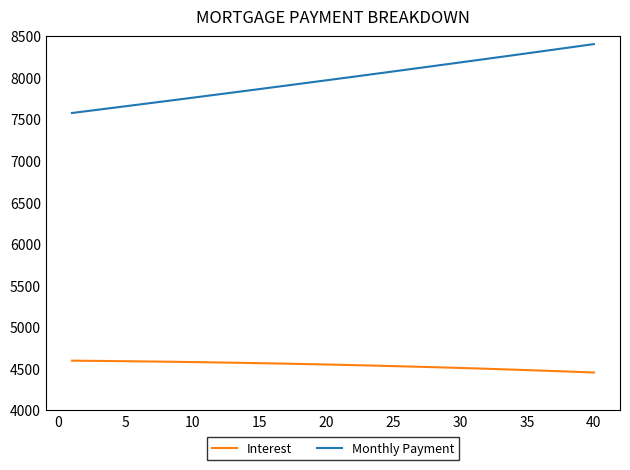

True or false: Monthly Payment and Interest intersect in this chart.

False